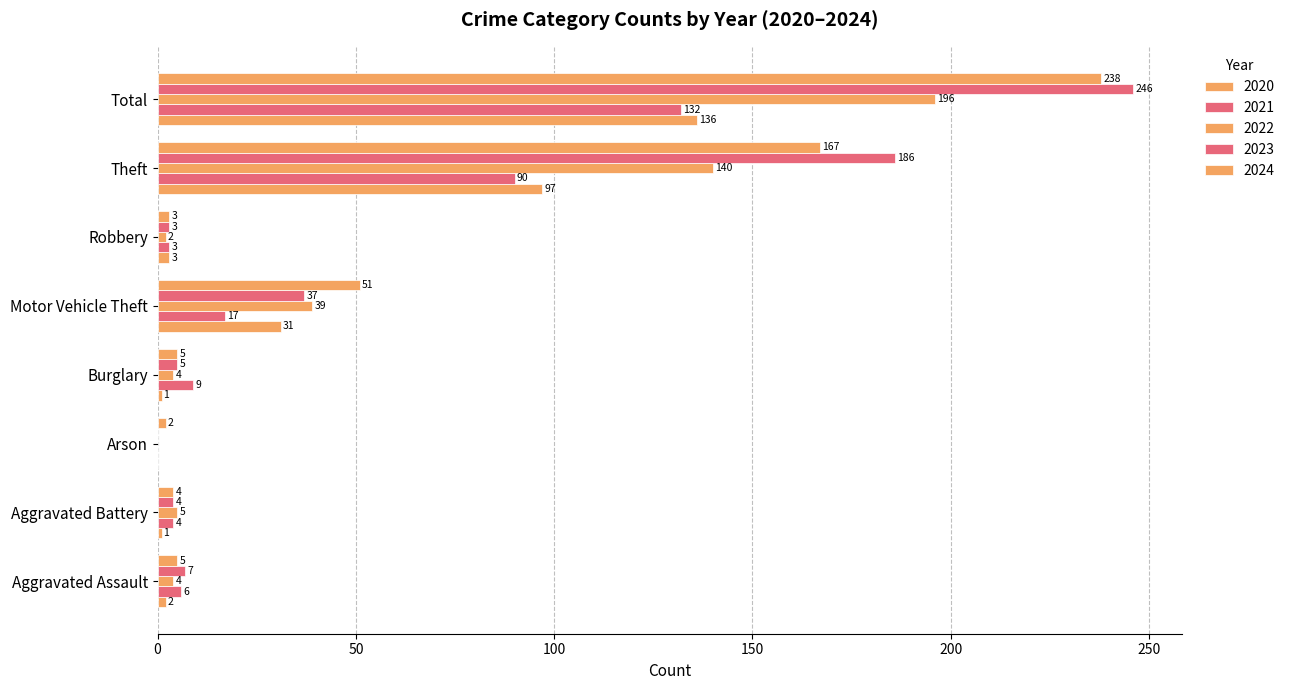

What value does the 2022 series have at Theft, to the nearest 5?

140